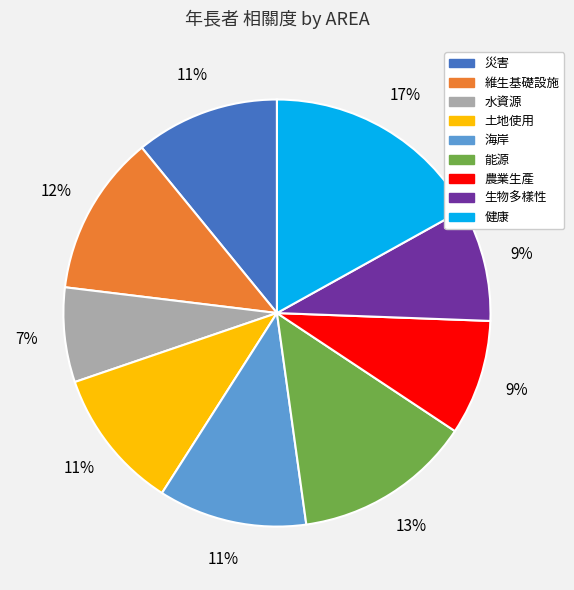

Do 能源 and 土地使用 together represent more than half of the pie?

No